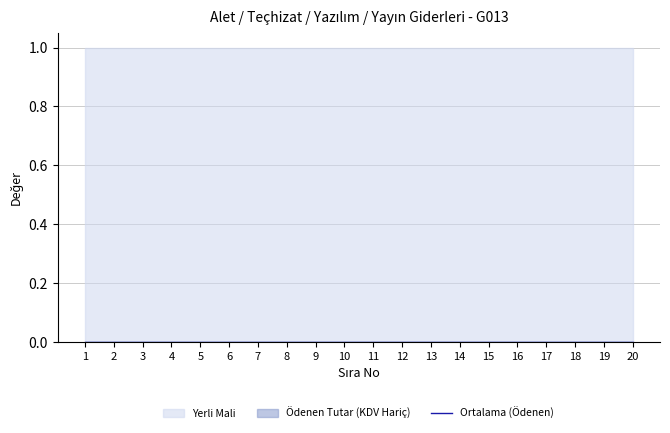

At which category is the sum across all series the highest?

1